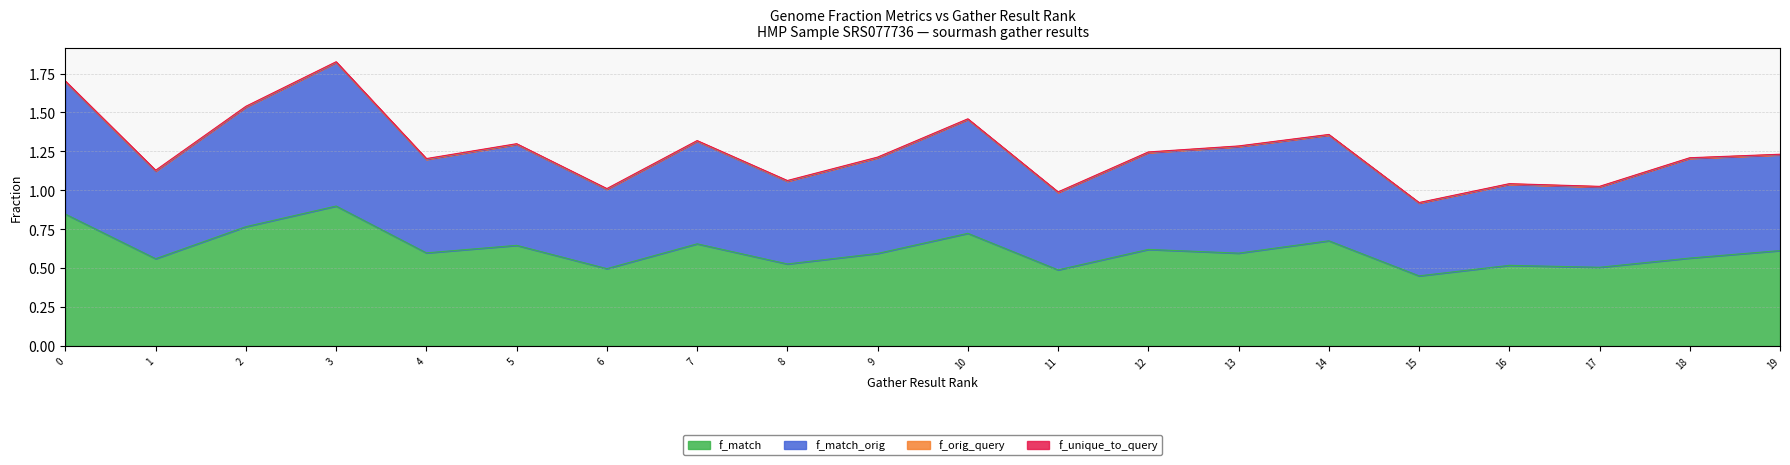

Between 8 and 5, which is larger?

5